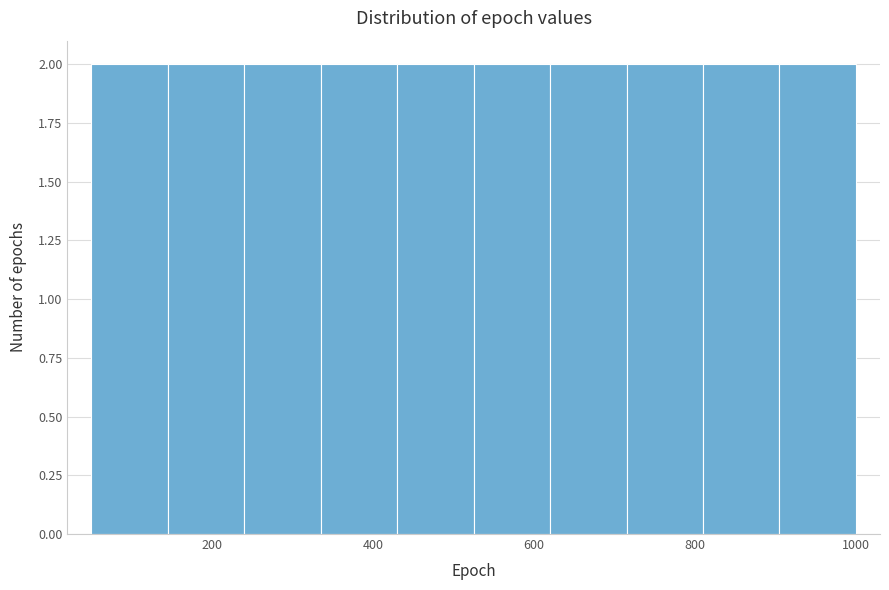

Reading left to right, list every bar in this chart as the range it spans on the x-axis followed by its height. Neither the bar edges nor the heights are printed on the chart, so give them approximately, as read against the axes.

50 to 145: 2
145 to 240: 2
240 to 335: 2
335 to 430: 2
430 to 525: 2
525 to 620: 2
620 to 715: 2
715 to 810: 2
810 to 905: 2
905 to 1000: 2